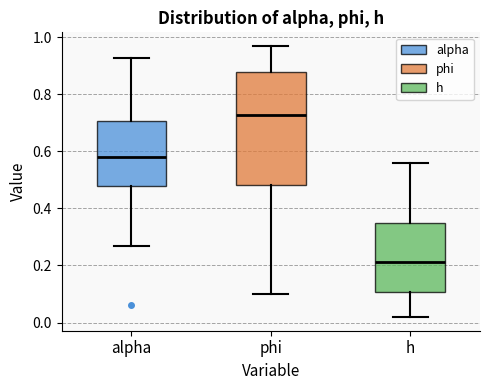

Reading left to right, read every box against the y-axis: the position of its median line, the range the box covers, and the ends of its whiskers. The values are not printed on the chart, so give them approximately, as read against the axis.

alpha: median 0.58, box 0.48 to 0.70, whiskers 0.26 to 0.92
phi: median 0.72, box 0.48 to 0.88, whiskers 0.10 to 0.96
h: median 0.22, box 0.10 to 0.34, whiskers 0.02 to 0.56